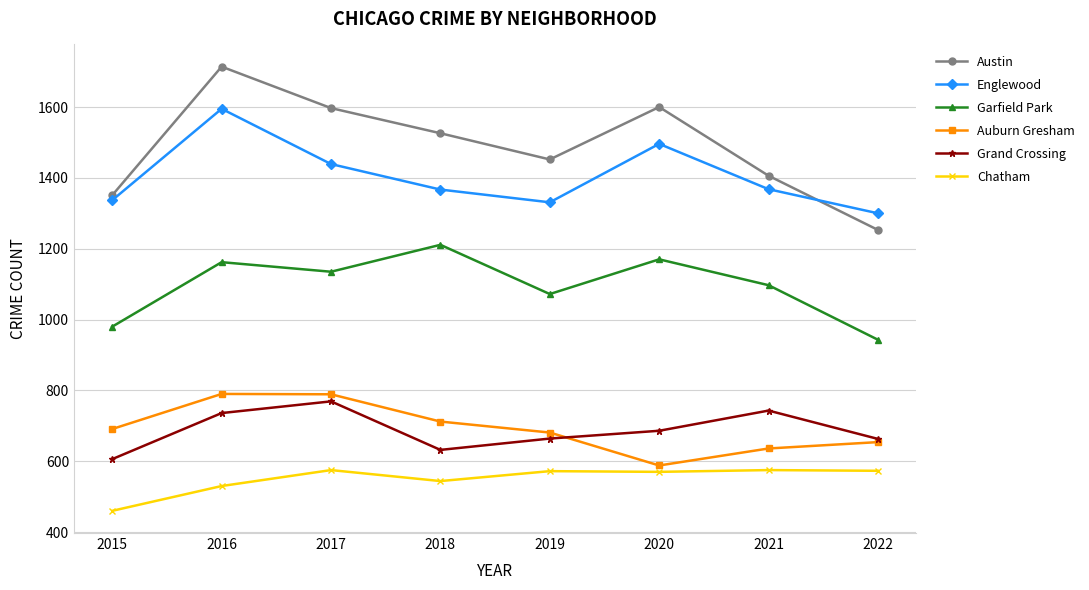

Is the value of Chatham at 2020 greater than the value of Austin at 2020?

No